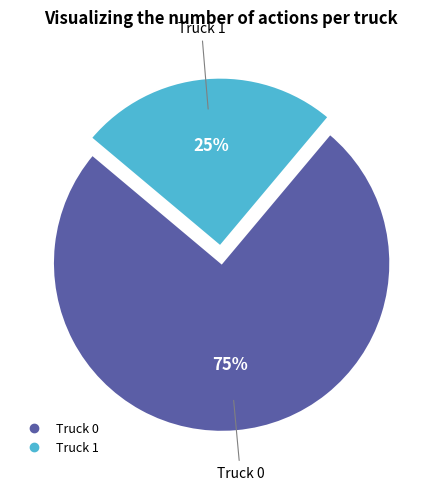

Which slice is the smallest?

Truck 1